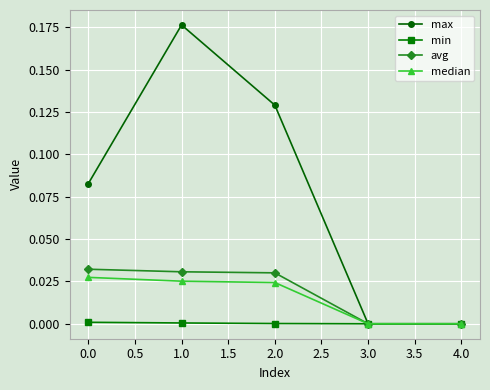

Between 0.0 and 4.0, which series saw the biggest shift?

max